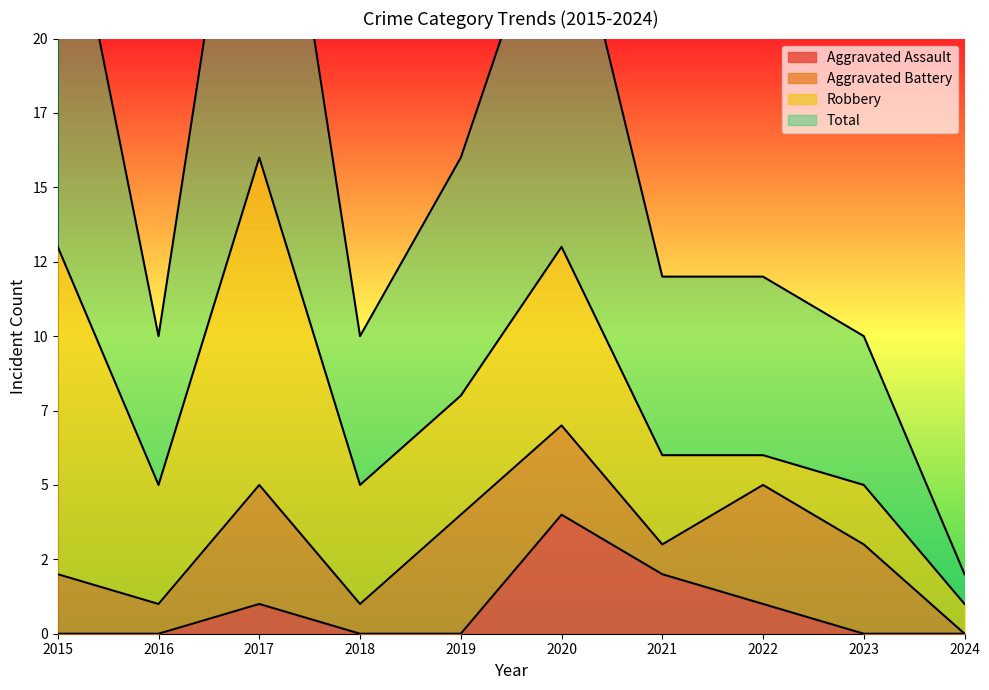

True or false: Aggravated Assault has a value of 0 at 2022.

False